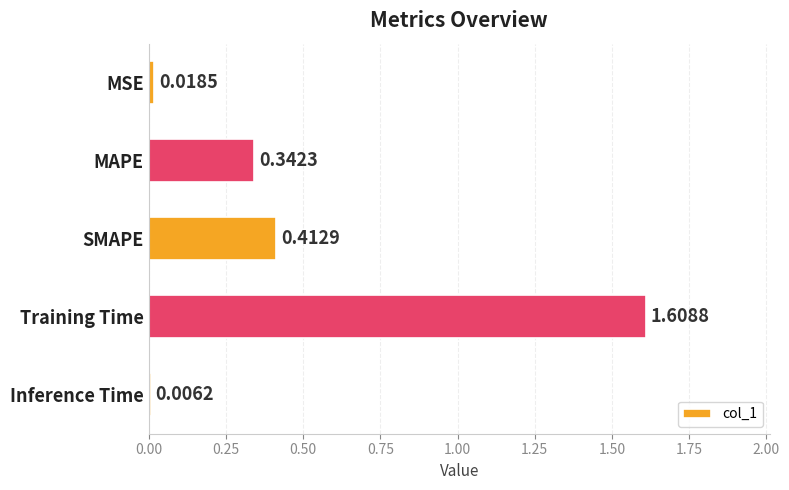

What is the change in value from MAPE to Inference Time?

-0.3